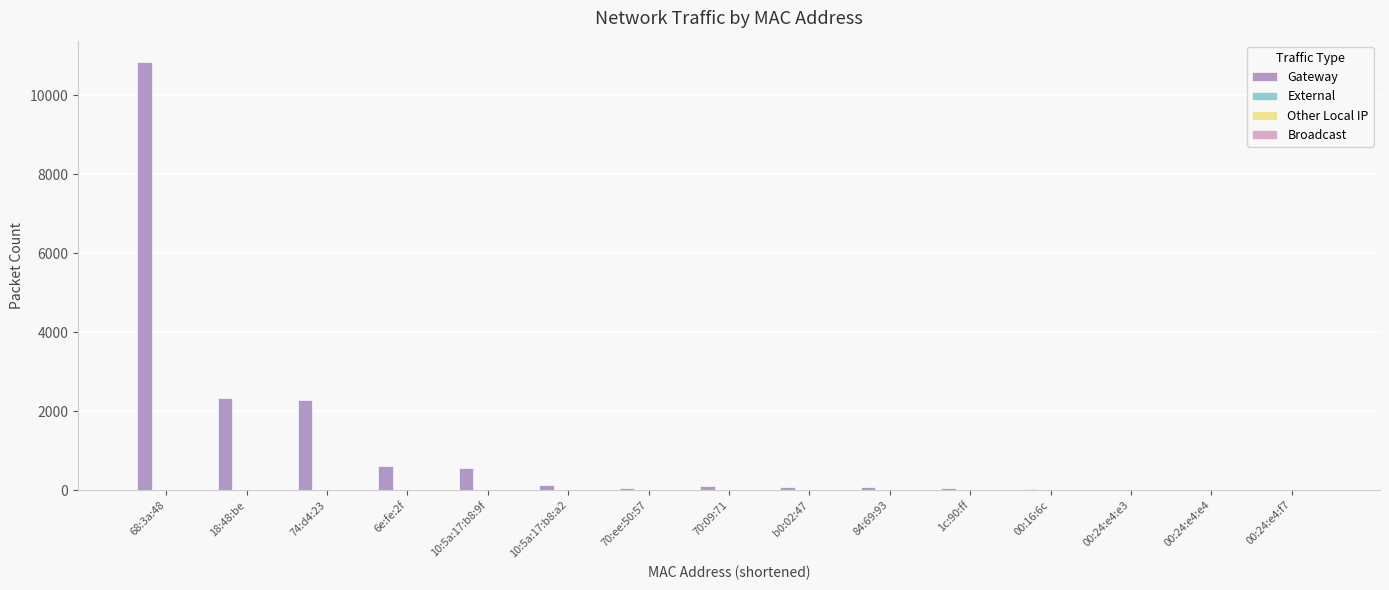

How many series are shown in this chart?

1